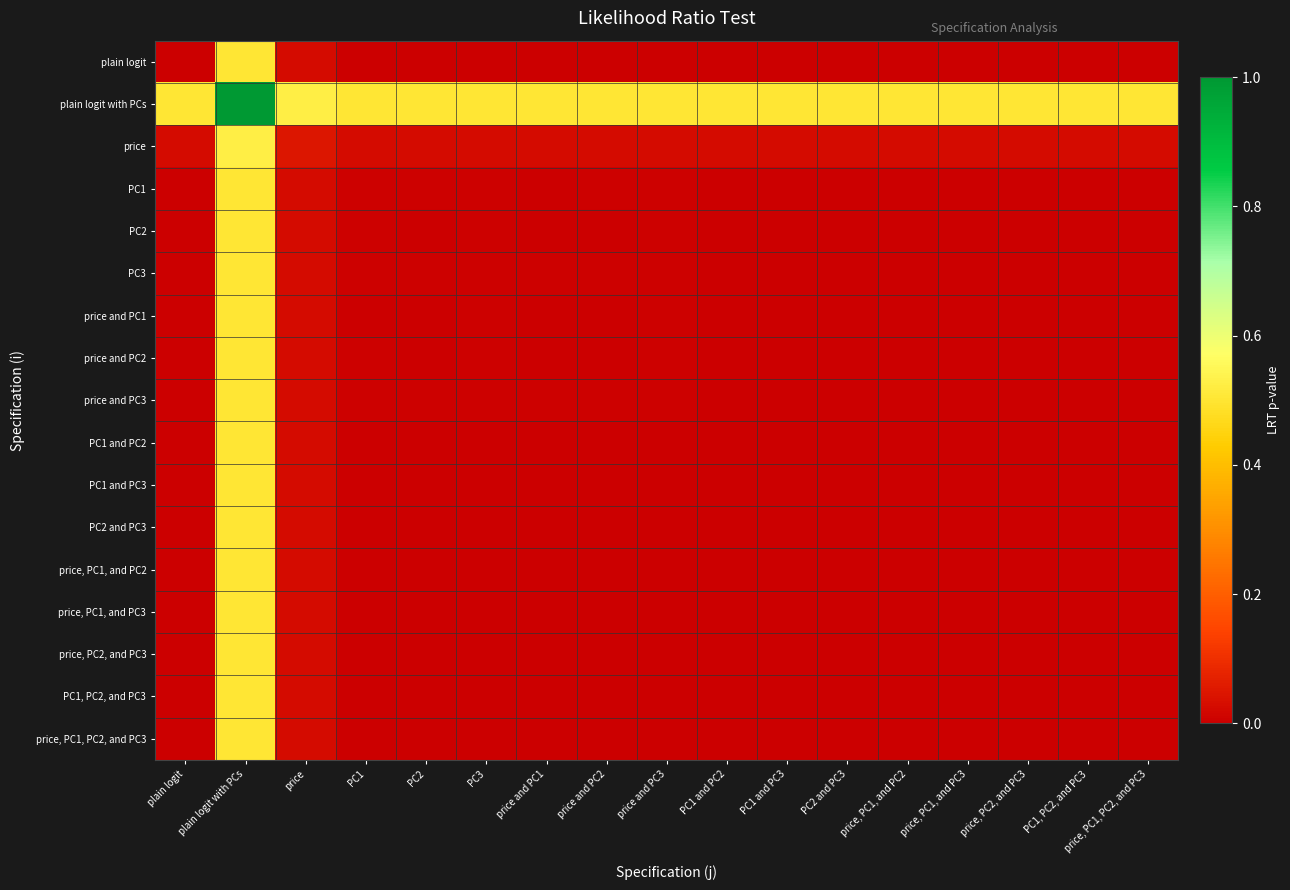

Between price and PC2 and price, PC1, and PC3, which is larger?

price and PC2